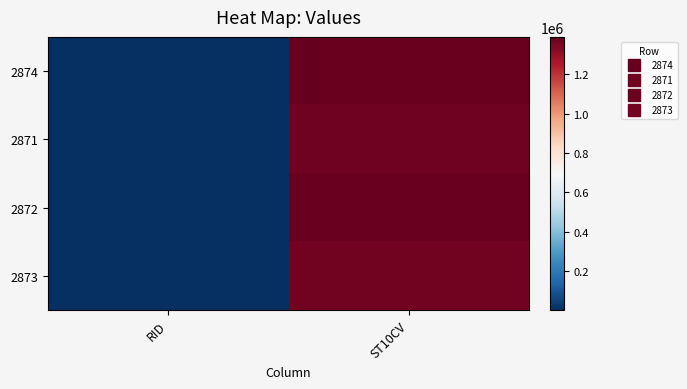

Reading left to right, extract all data points from this chart.

2874: RID=1117	ST10CV=1390070
2871: RID=1117	ST10CV=1369370
2872: RID=1117	ST10CV=1382030
2873: RID=1117	ST10CV=1366460